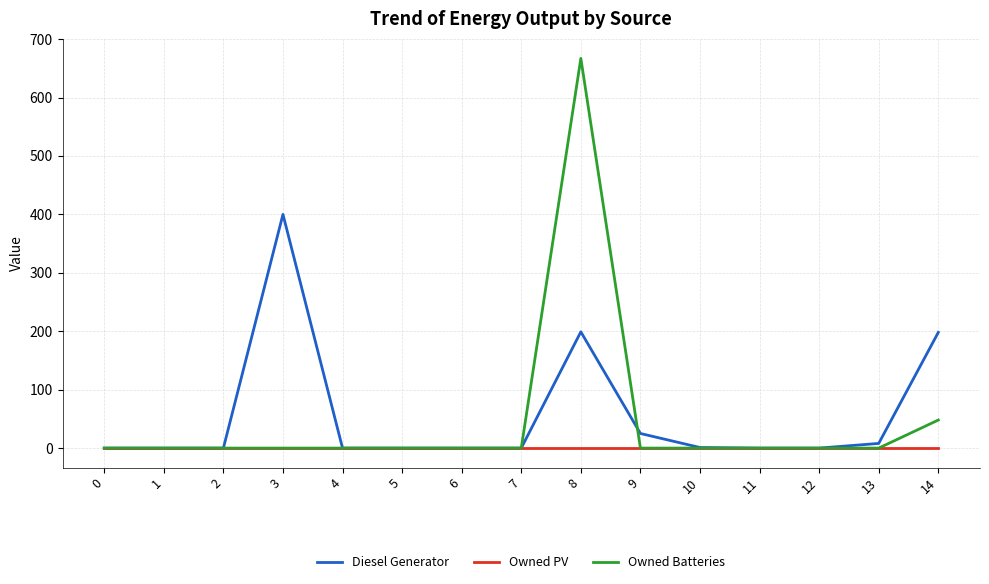

What is the maximum value for Owned Batteries?

667